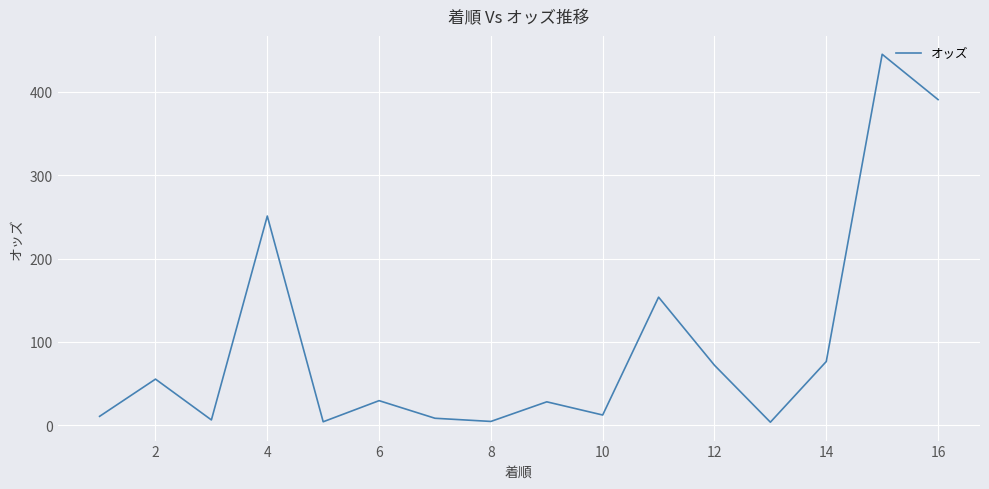

What is the maximum value shown in the chart?

444.7